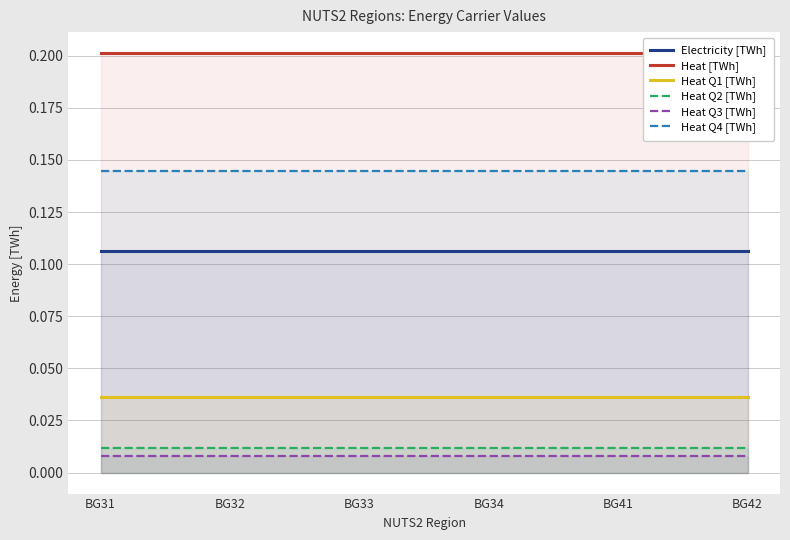

Which category has the highest value in the Heat Q4 [TWh] series?

BG31